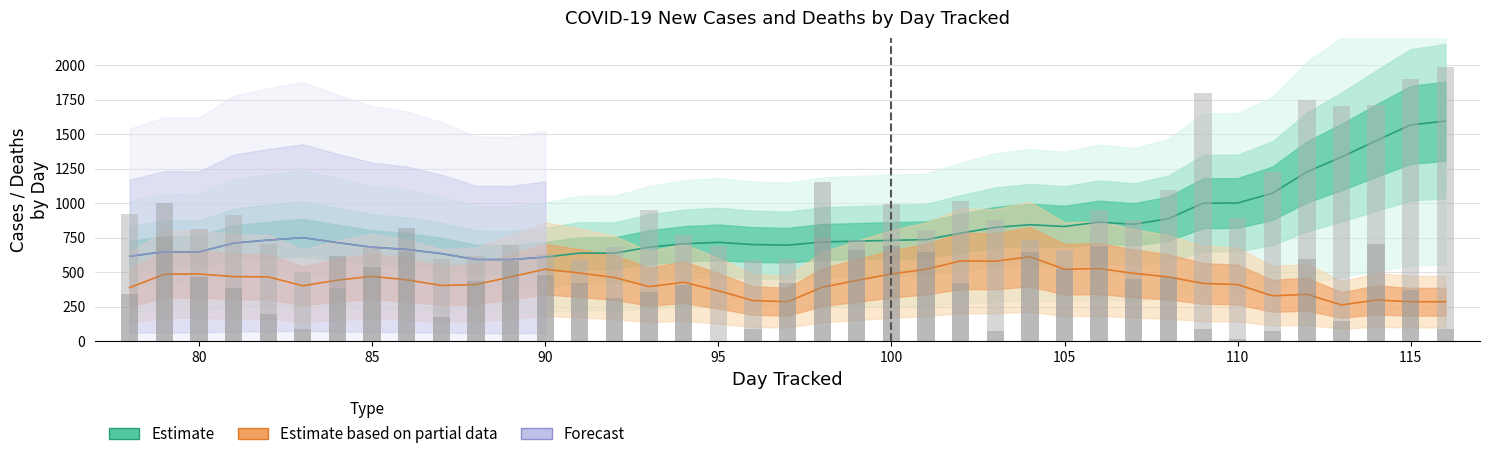

True or false: 7 Day Avg New Deaths has a value of 109.1 at 96.

False